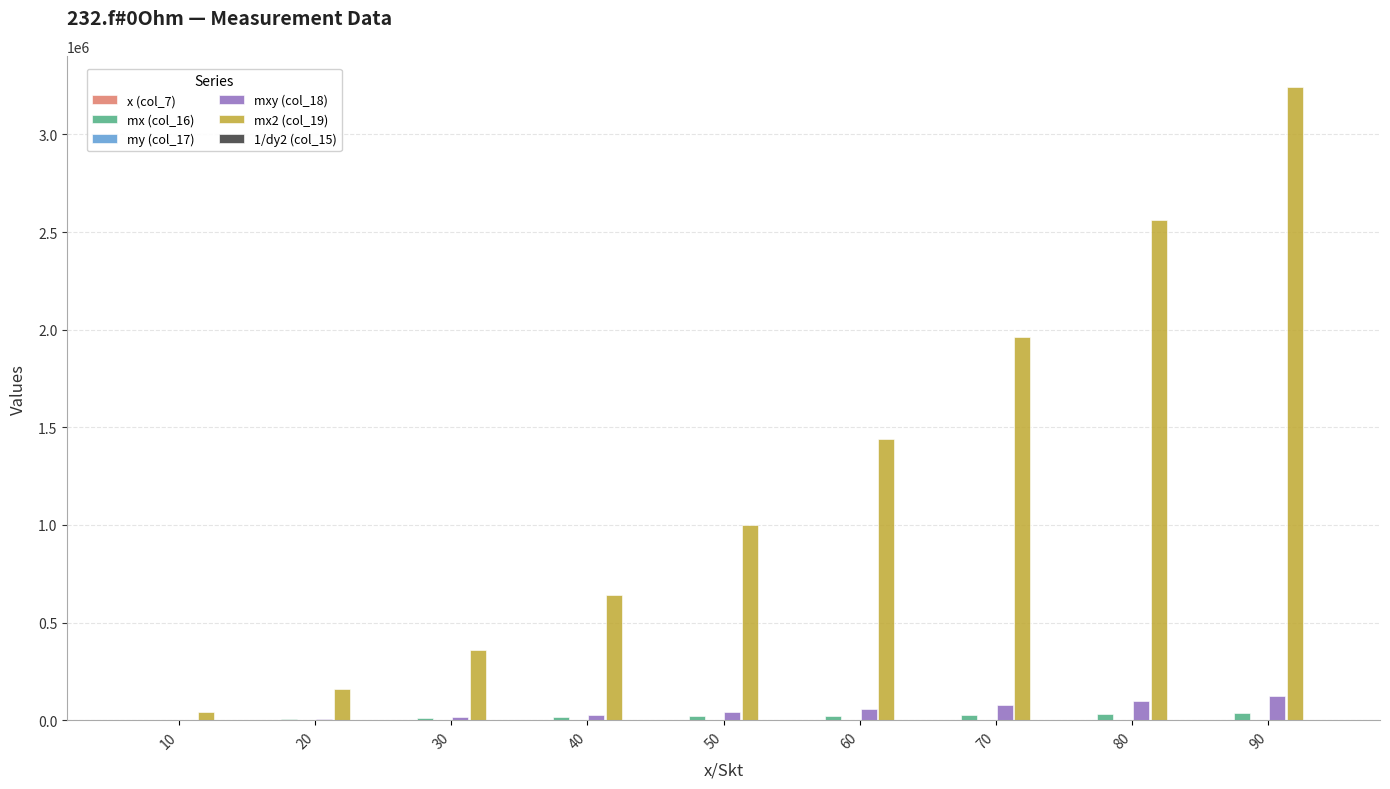

What is the sum of all mx2 (col_19) values?

11400000.0